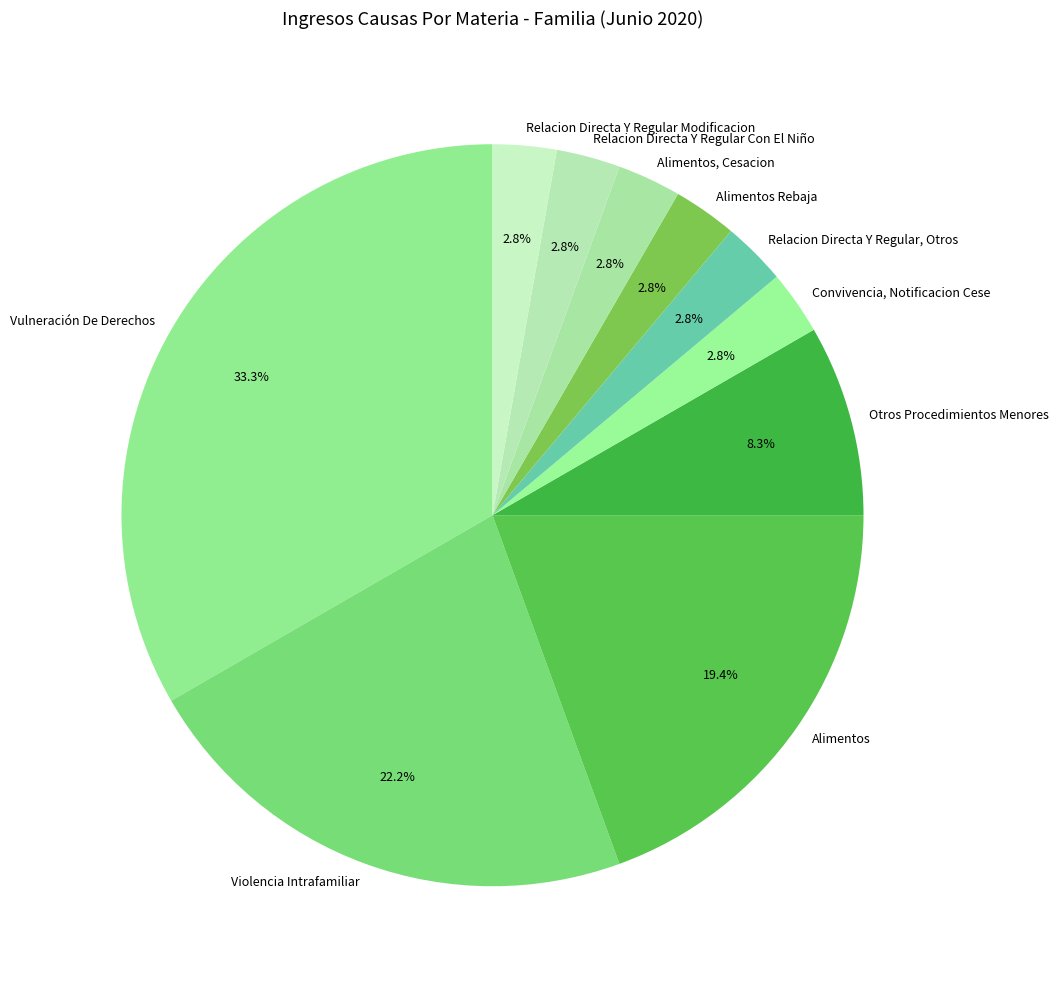

Count the number of slices in the pie.

10